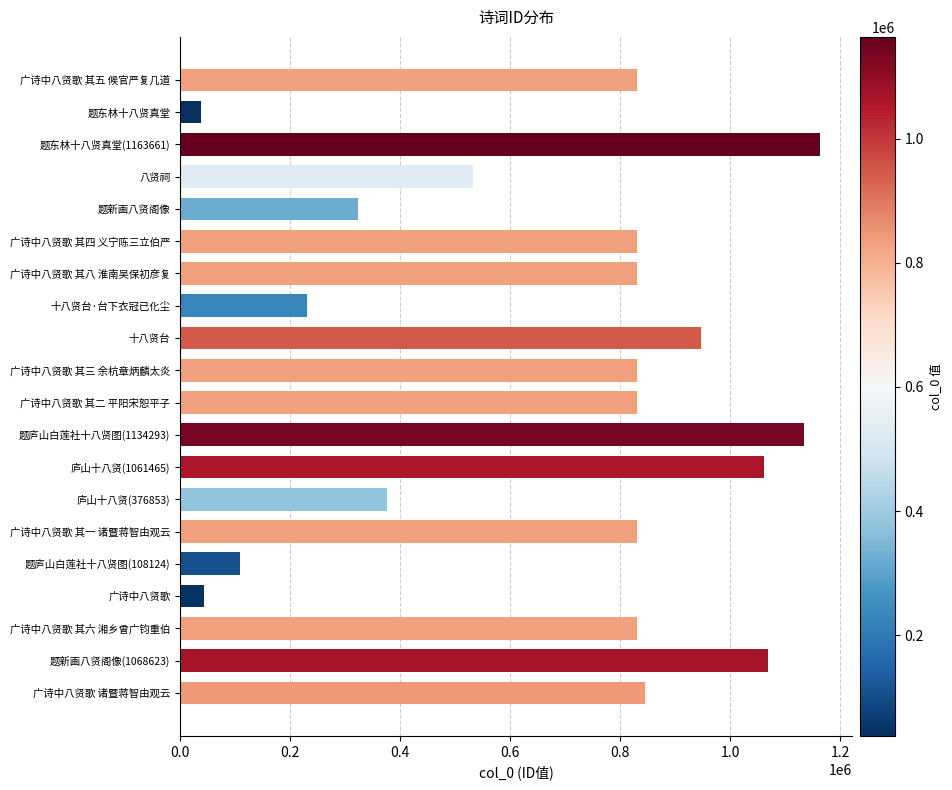

What is the average value?

684534